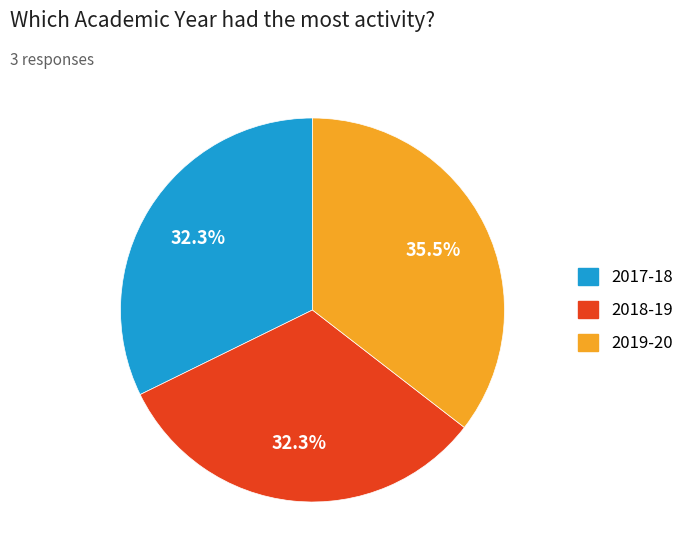

Does any single category account for the majority?

No